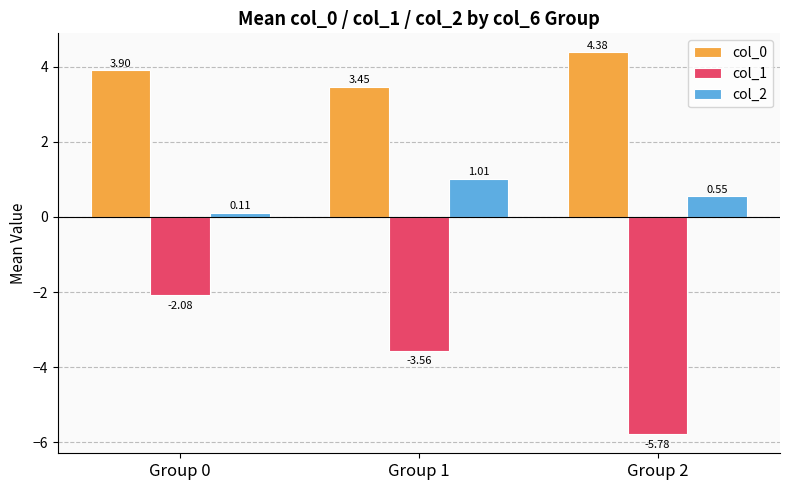

What is the average value of the col_2 series?

0.6